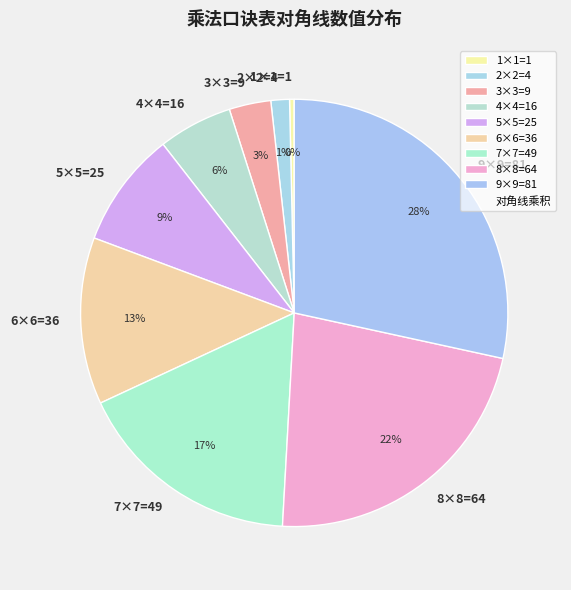

To the nearest percent, what is the combined percentage of 3×3=9 and 5×5=25?

12%